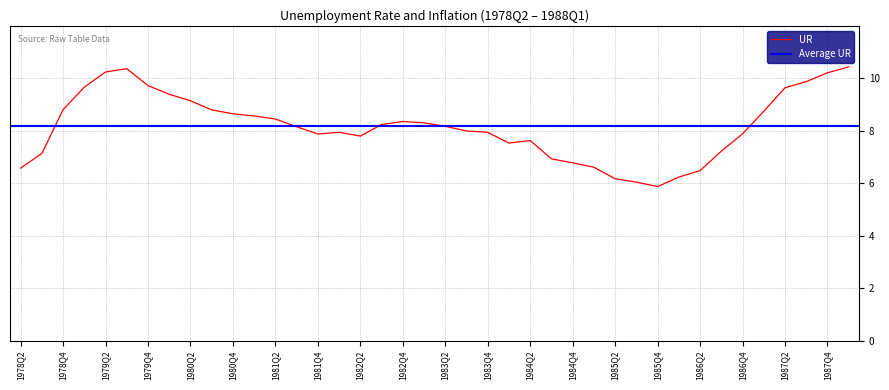

What is the change in value from 1979Q3 to 1987Q3?

-0.5